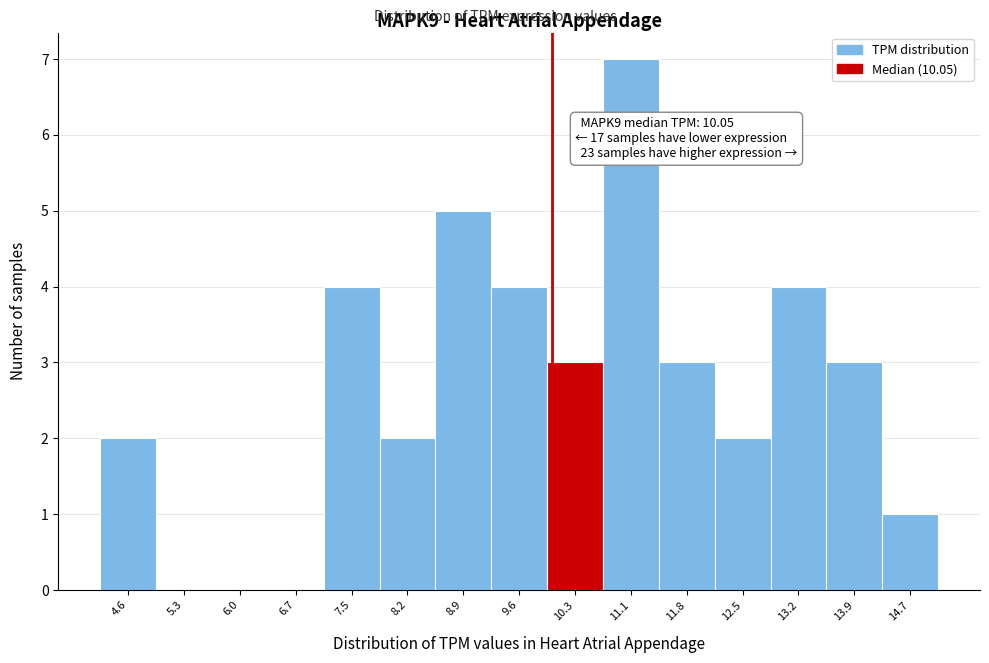

Over which range of the x-axis is the bar tallest?

10.7 to 11.4